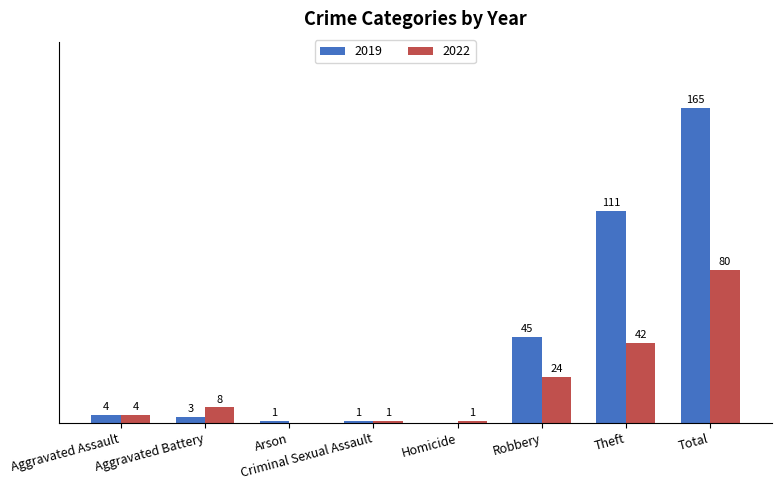

Which category has the highest value in the 2022 series?

Total